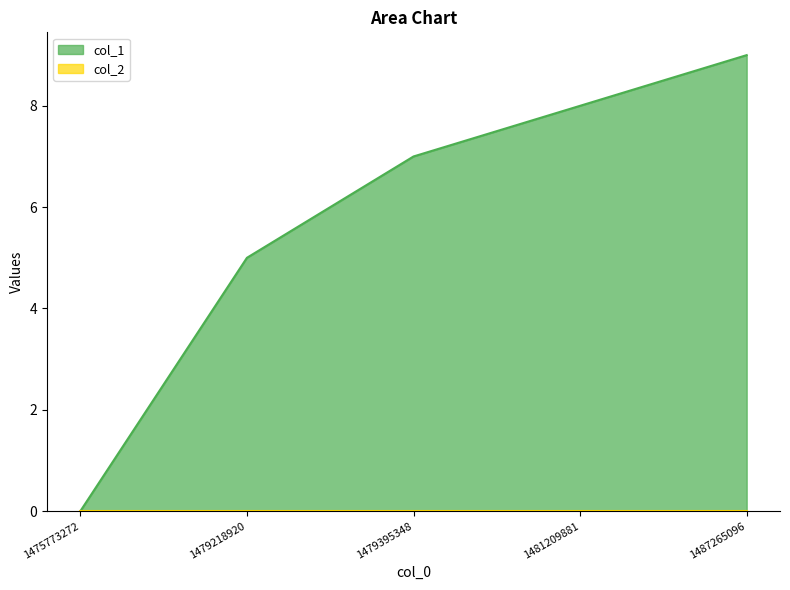

What is the change in value from 1479395348 to 1481209881?

+1